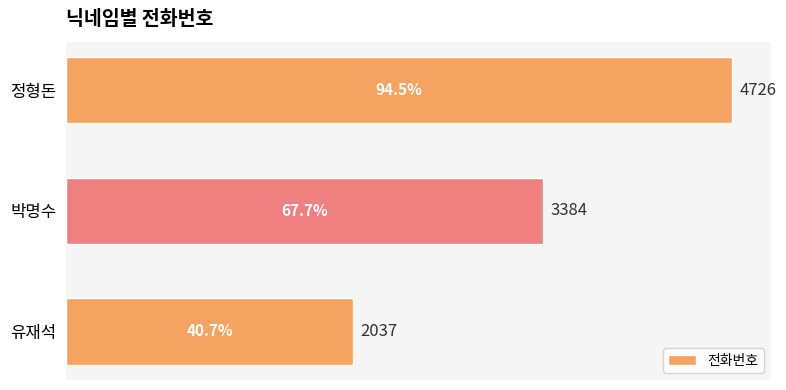

Rank the categories by value from lowest to highest.

유재석, 박명수, 정형돈